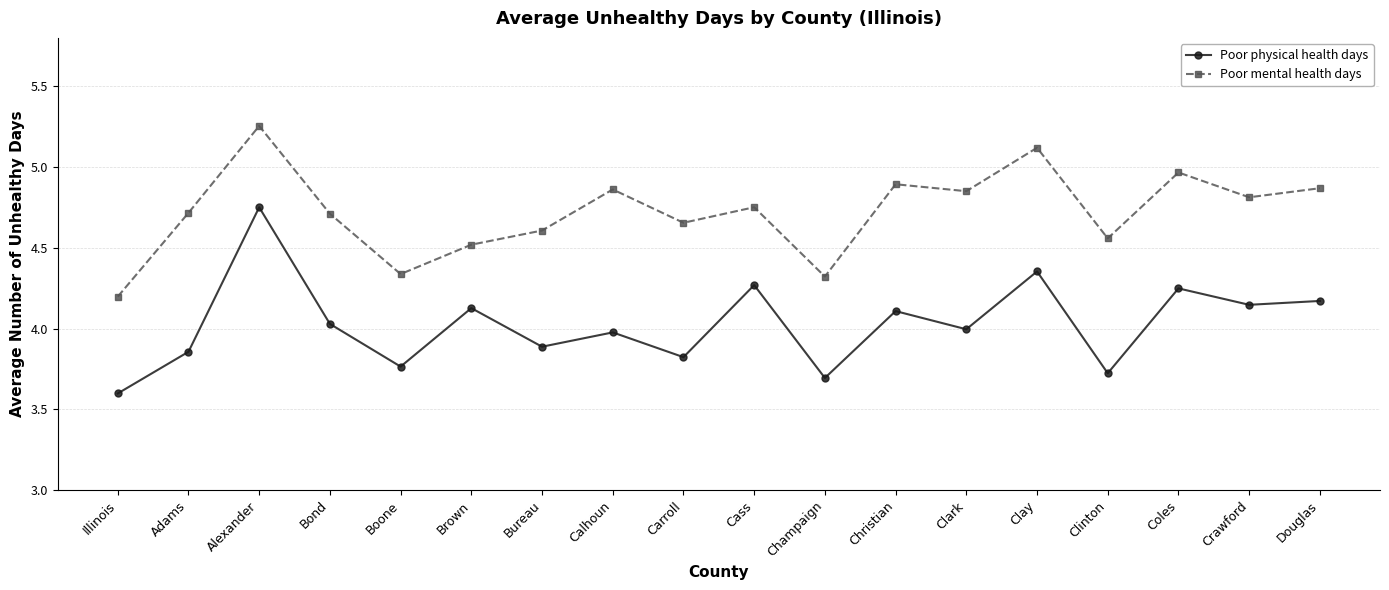

List the series in order of their peak value, highest first.

Poor mental health days, Poor physical health days